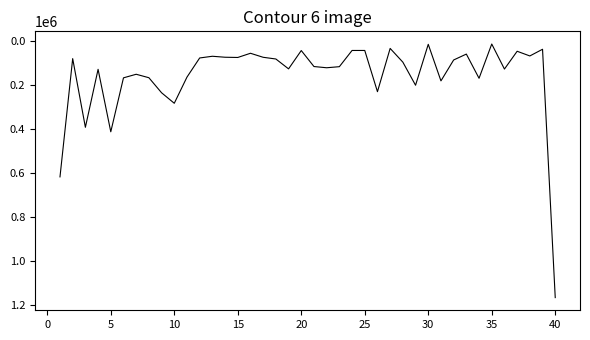

What is the difference between the maximum and minimum values?

1152126